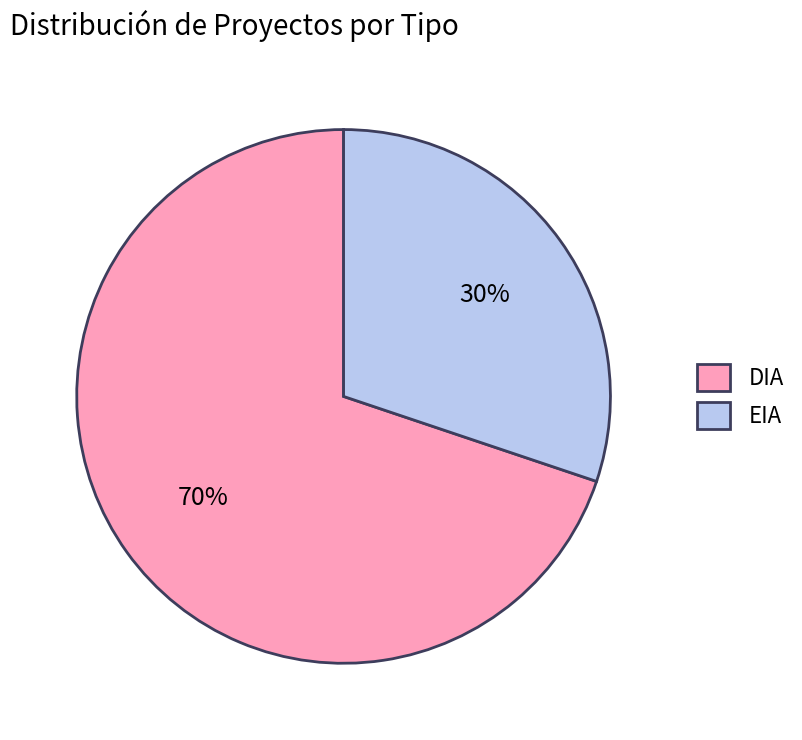

Count the number of slices in the pie.

2